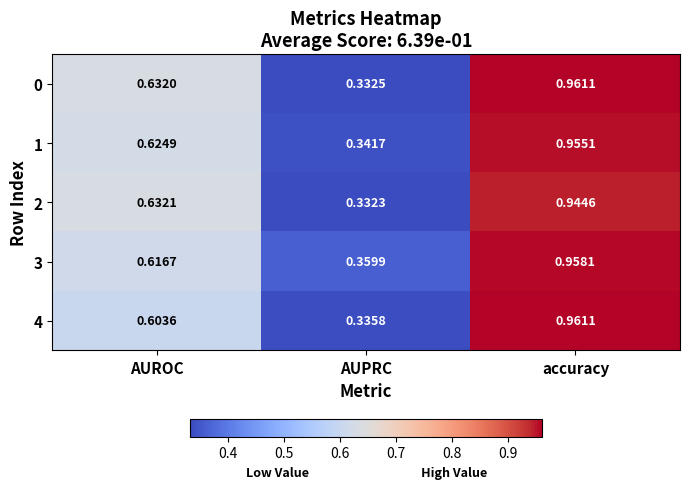

At how many categories does at least one series exceed 0?

3